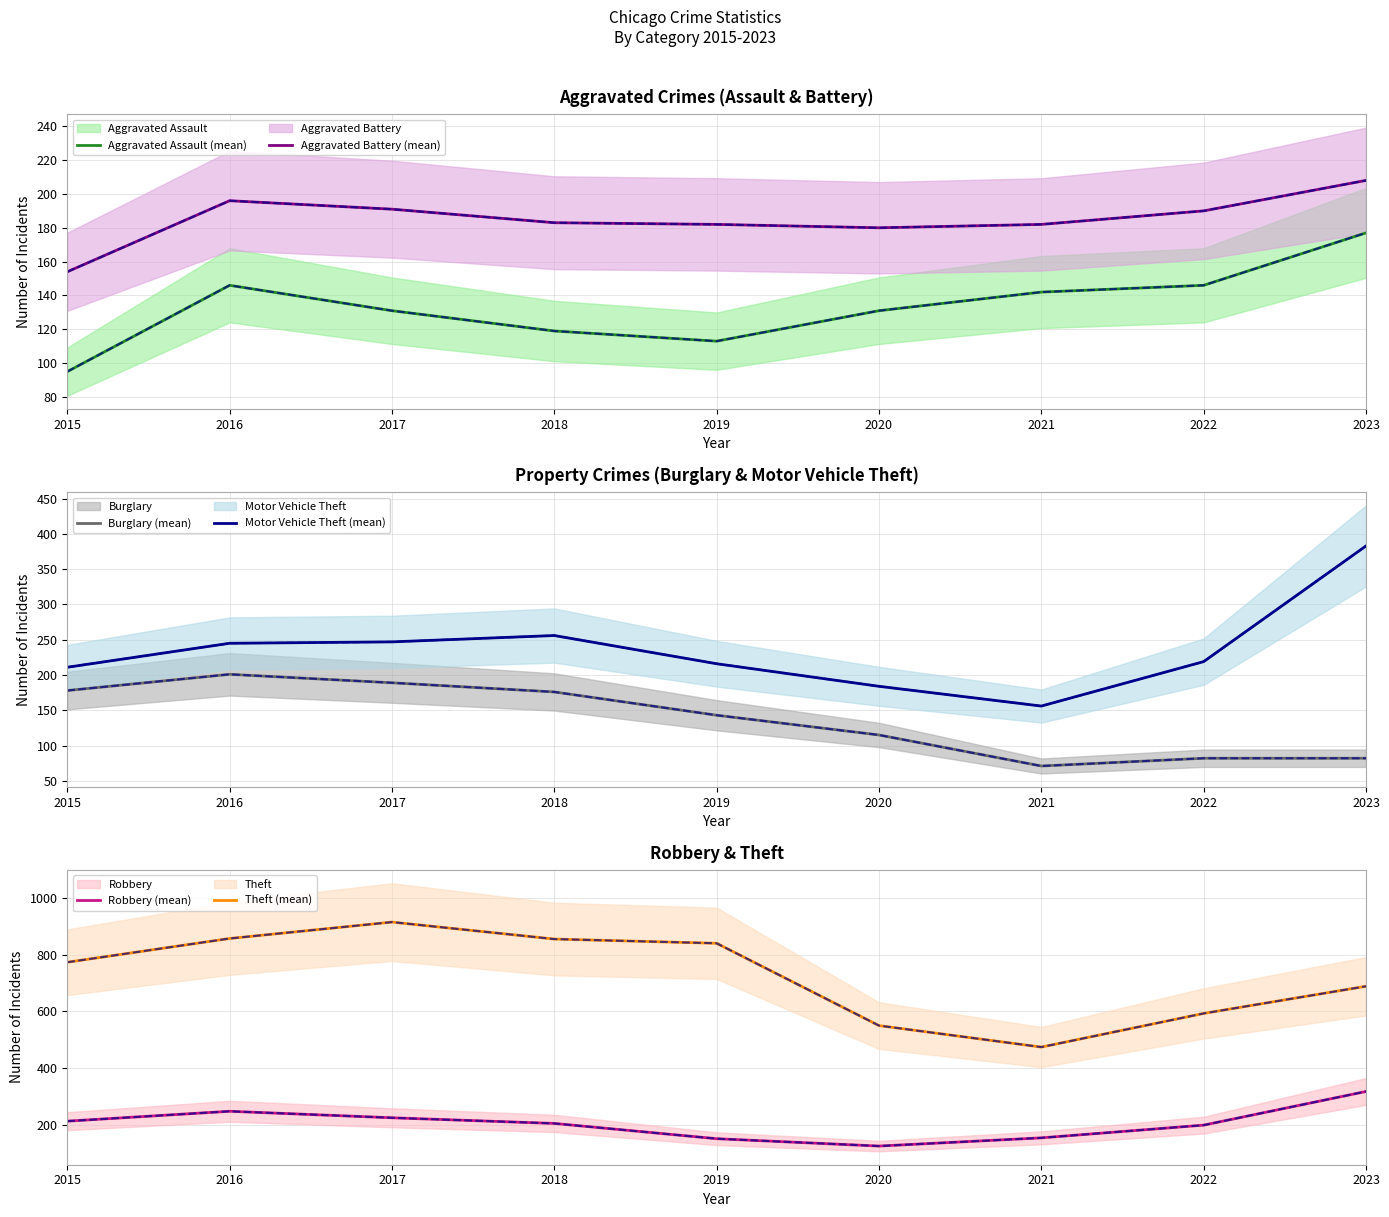

At which category is the sum across all series the highest?

2017